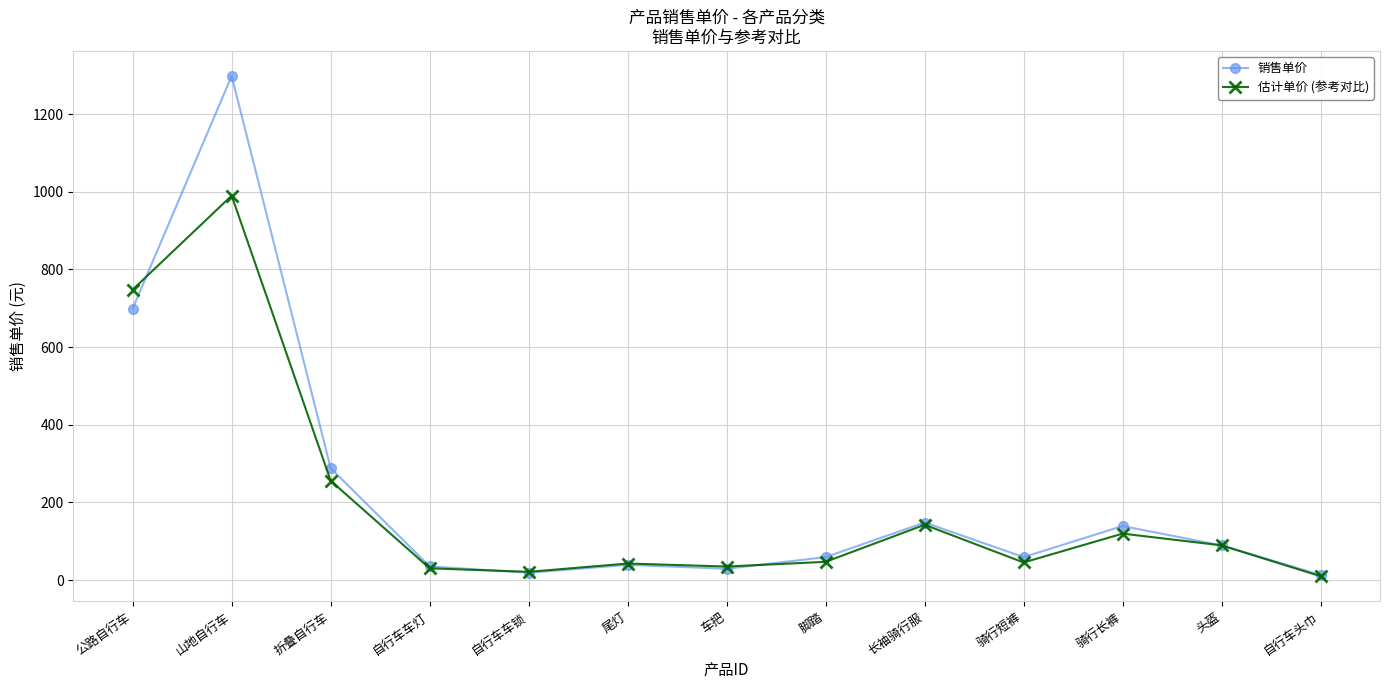

List the series in order of their overall mean, lowest first.

估计单价 (参考对比), 销售单价